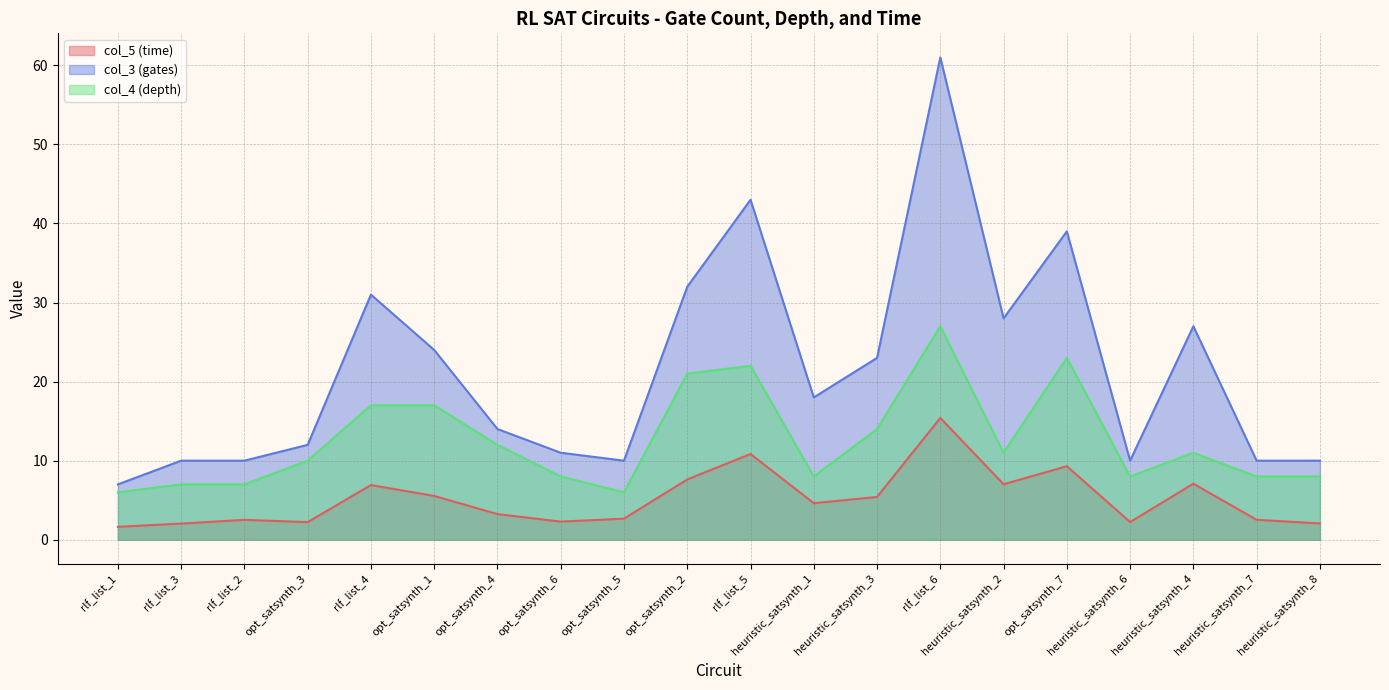

At which label does col_5 (time) reach its peak?

rlf_list_6